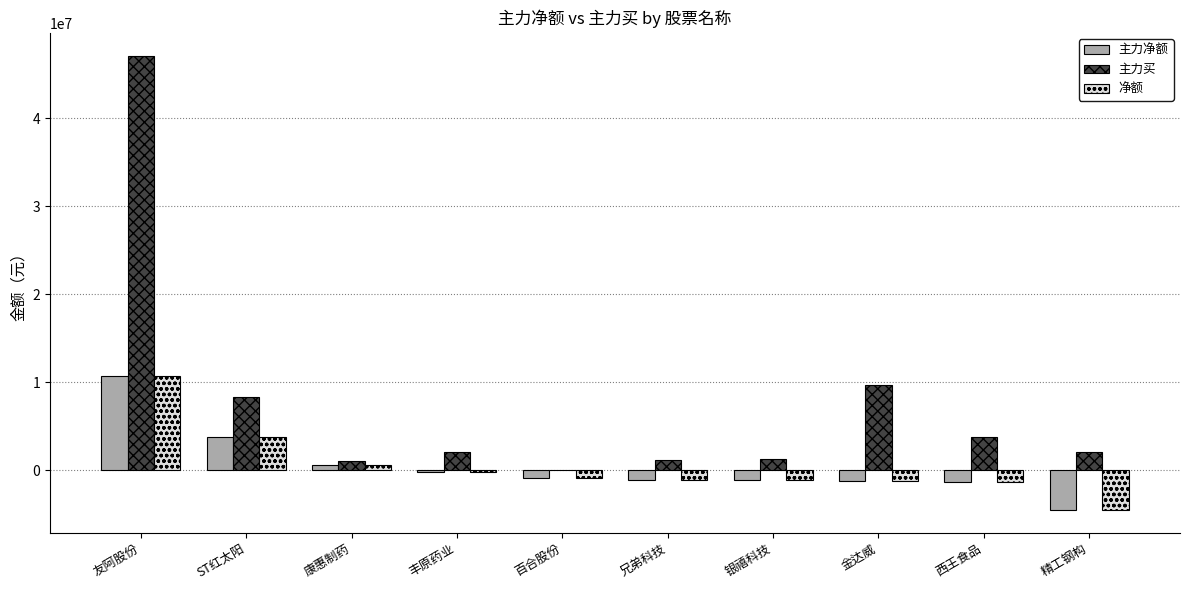

What is the sum of all 主力买 values?

76315223